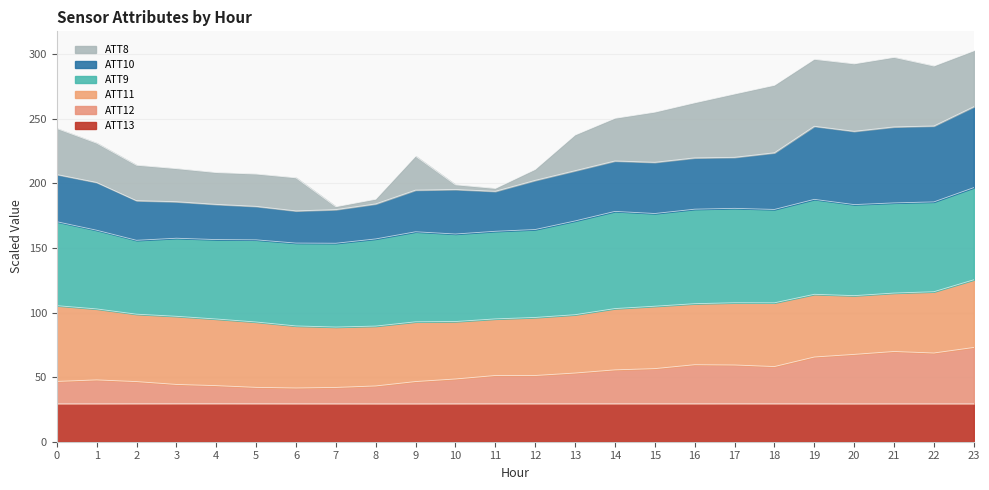

What value does the ATT13 series have at 11?

29.4